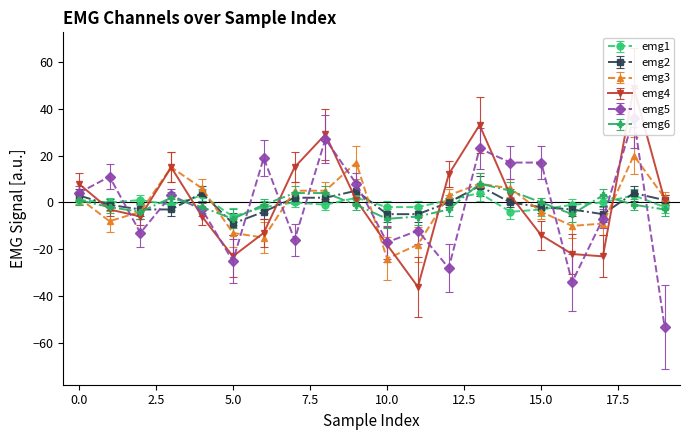

What is the sum of the emg4 values at 1 and 18?

46